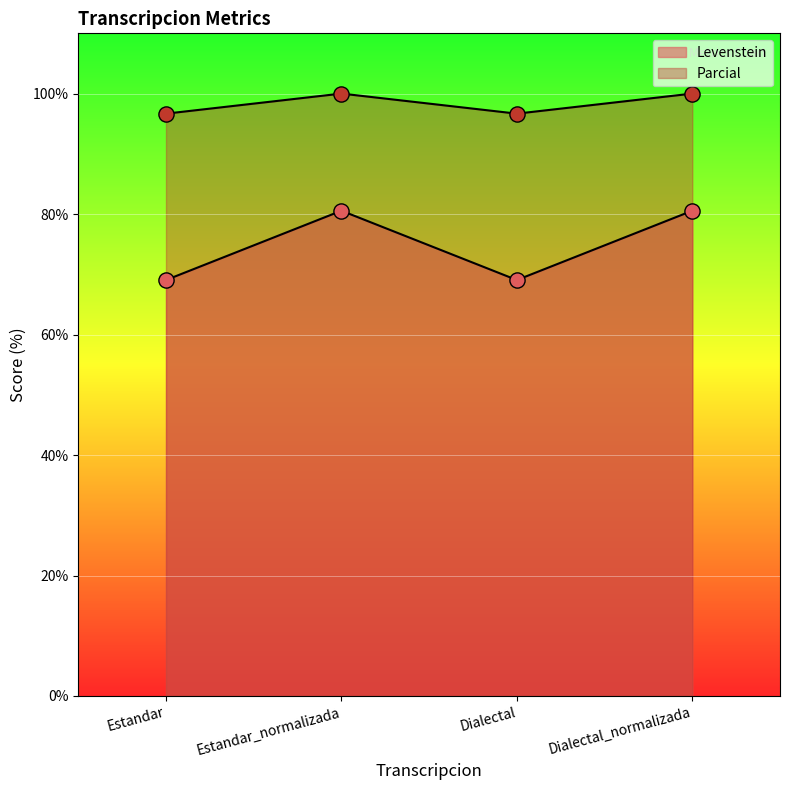

At which category is the sum across all series the highest?

Estandar_normalizada